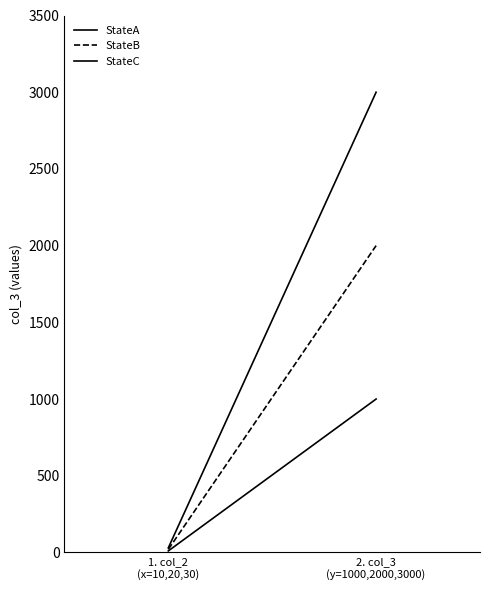

What is the average value of the StateC series?

1515